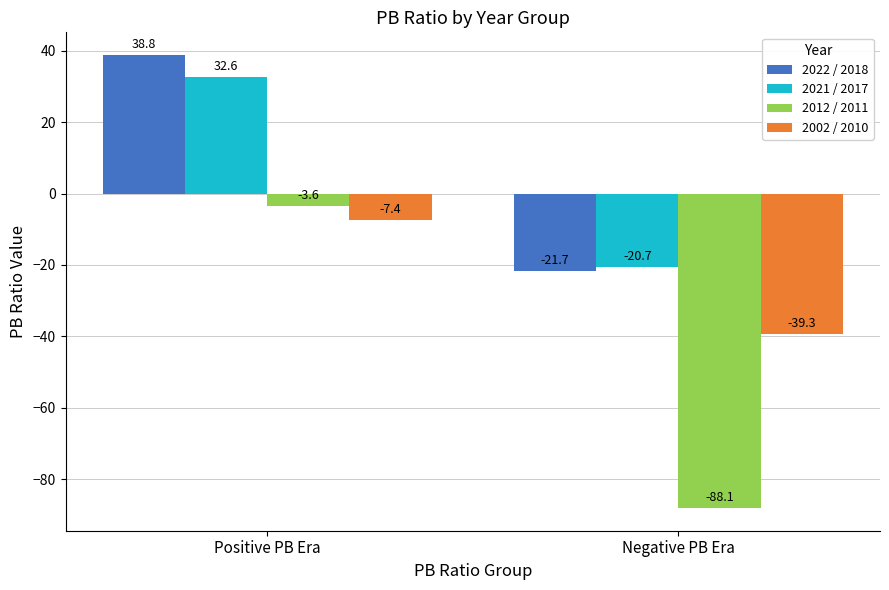

Between Positive PB Era and Negative PB Era, which series saw the biggest shift?

2012 / 2011